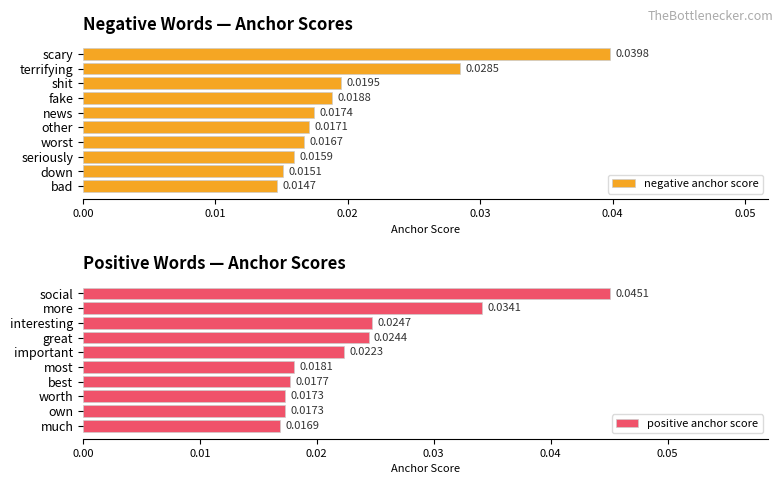

Rank the series by their average value, from lowest to highest.

negative anchor score, positive anchor score